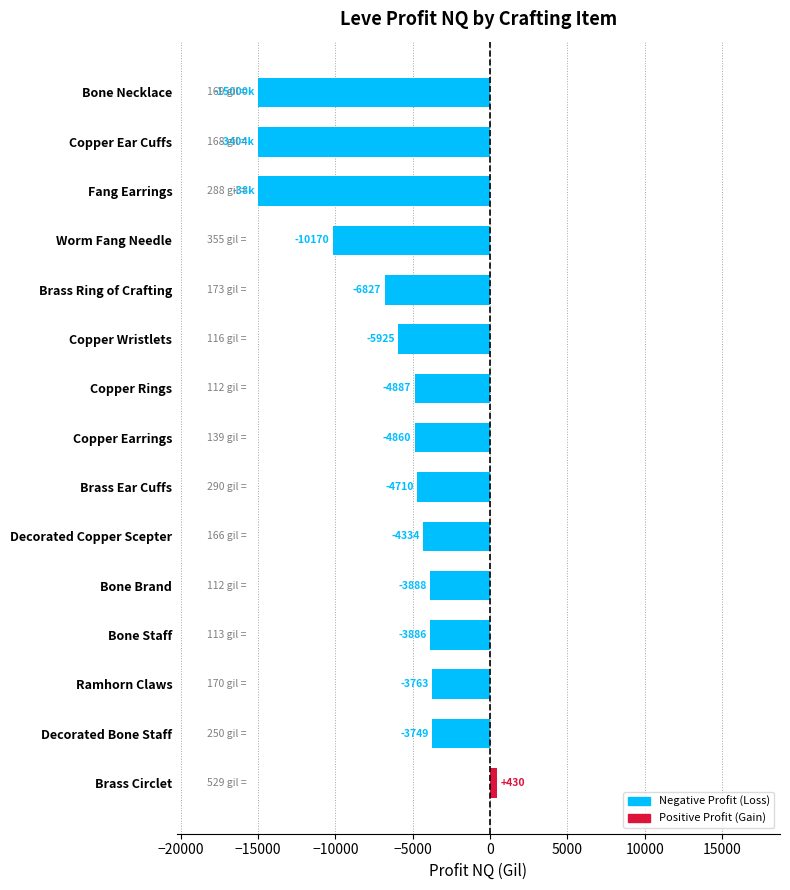

The value at Bone Necklace is -19888.9. True or false?

False